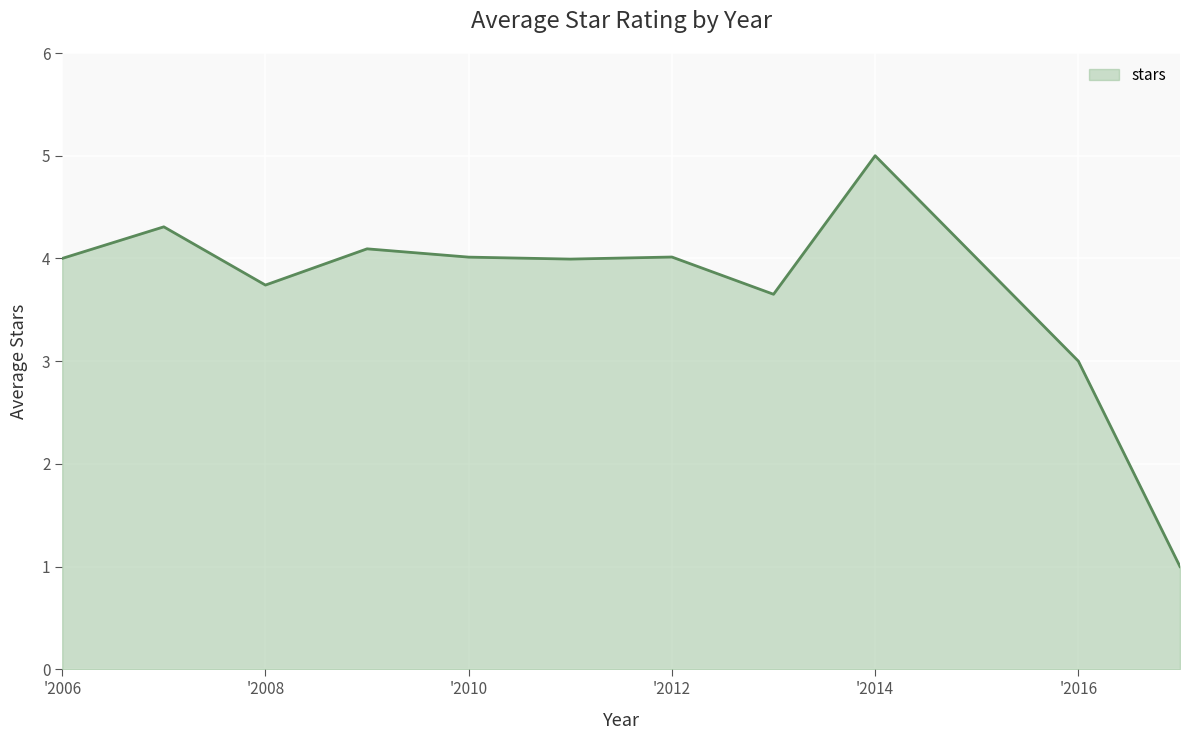

What is the smallest value displayed?

1.0